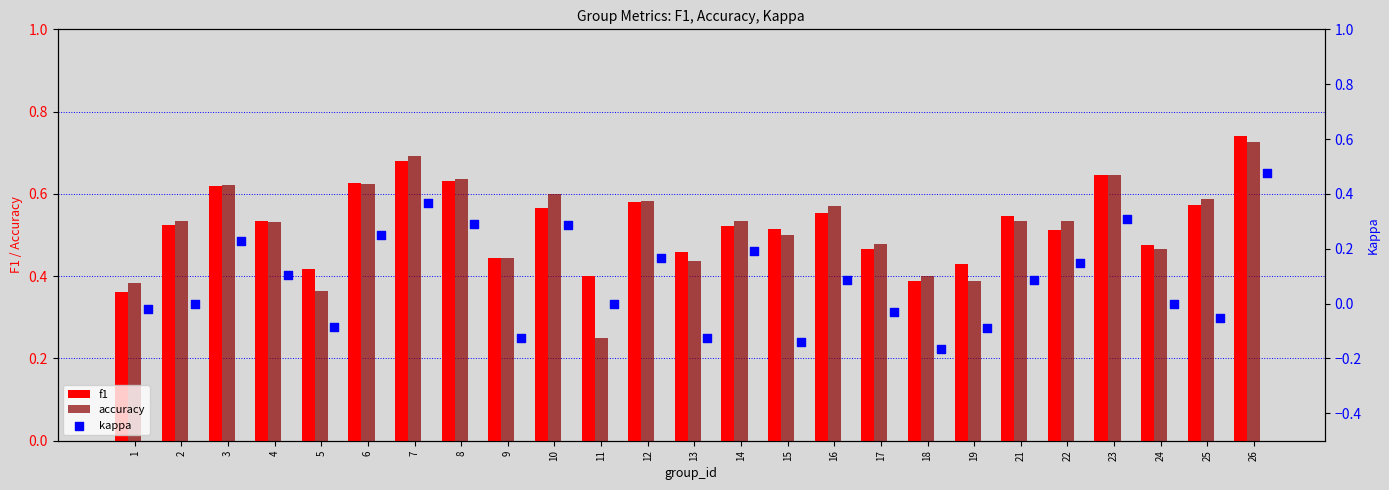

Which series has the widest spread of Y values?

kappa